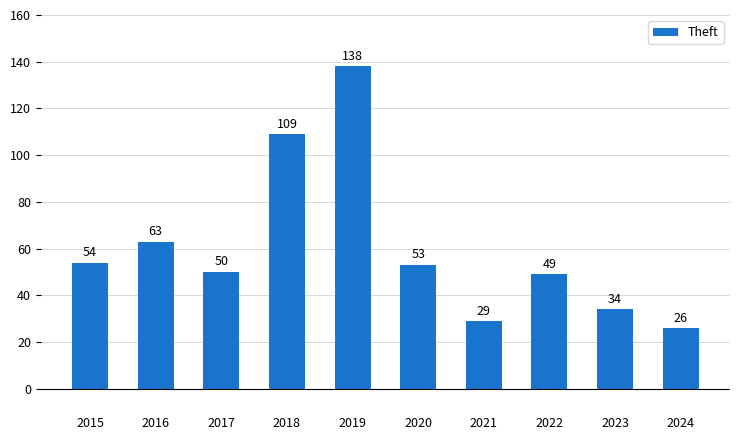

True or false: the data shows 37 at 2024.

False